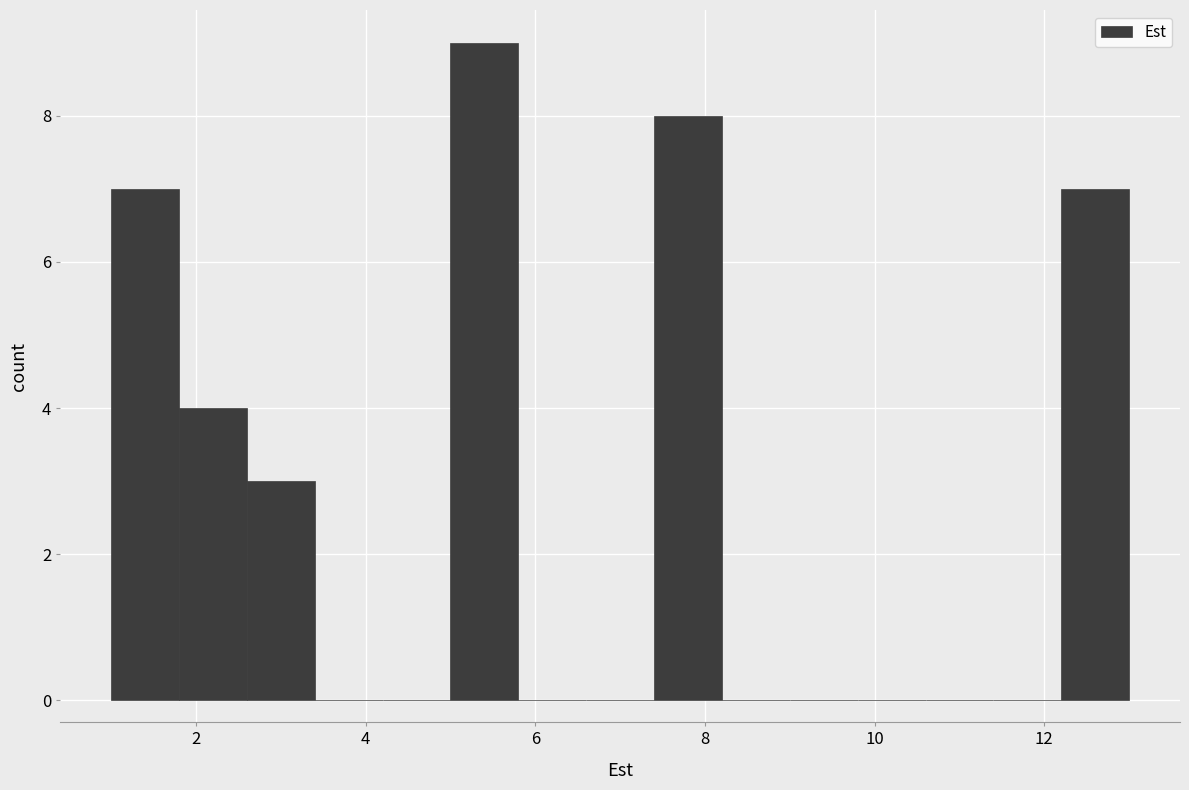

How tall is the bar that spans 1.8 to 2.6 on the x-axis? The values are not printed on the chart, so give them approximately, as read against the axis.

4